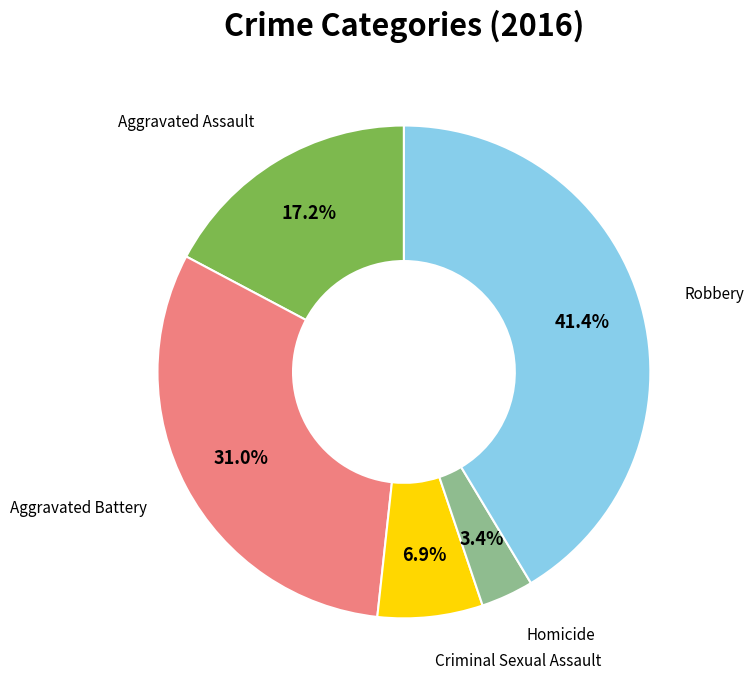

Between Criminal Sexual Assault and Robbery, which is larger?

Robbery